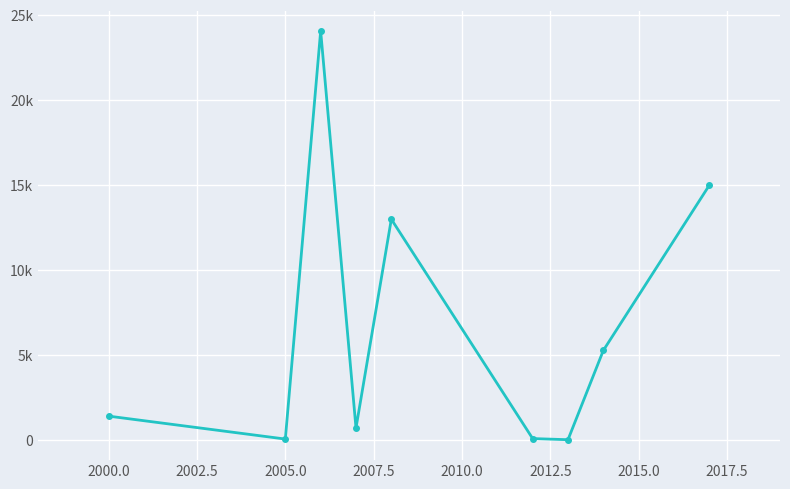

Does the chart display data point markers on the line(s)?

Yes